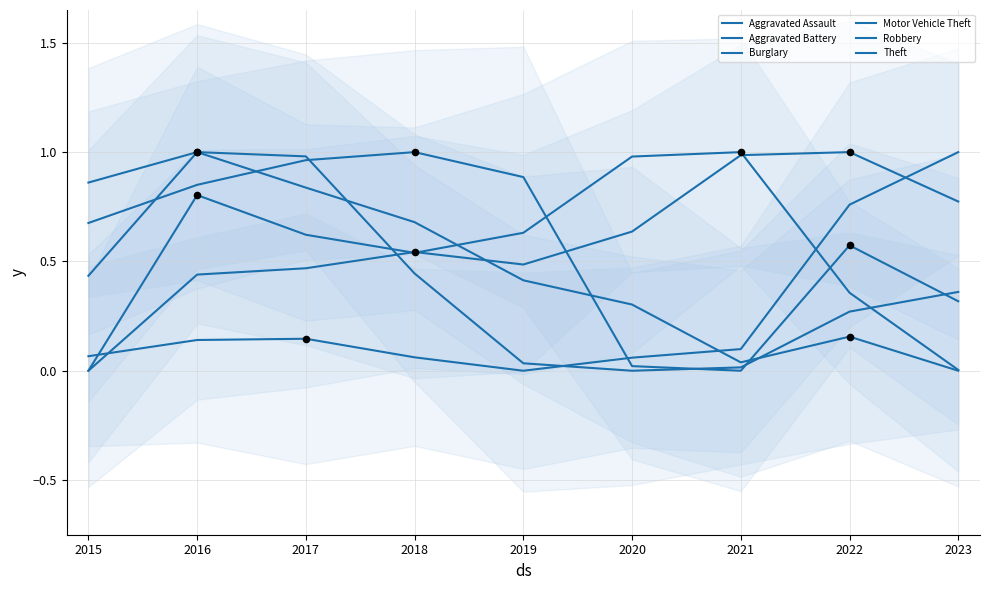

Which series has the largest total across all categories?

Aggravated Assault